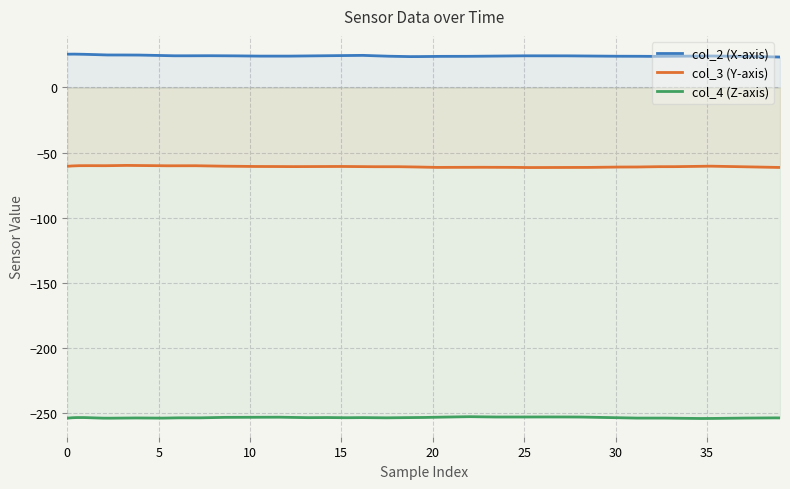

Is it true that col_3 equals -61.4 at 28?

True